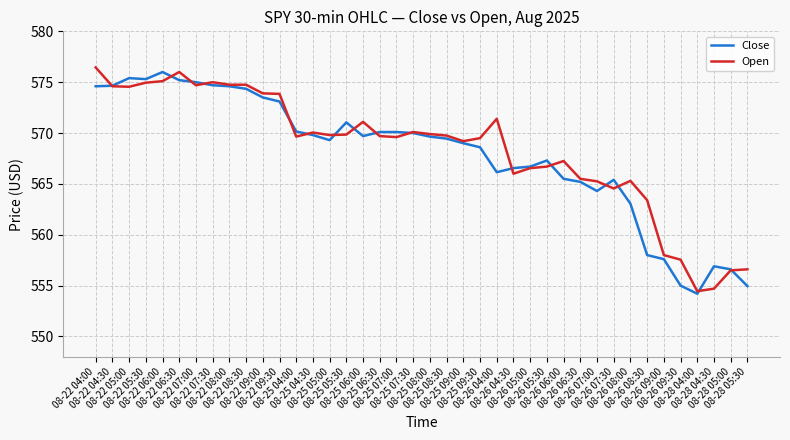

True or false: Open has more than 0 points higher than both neighbors.

True